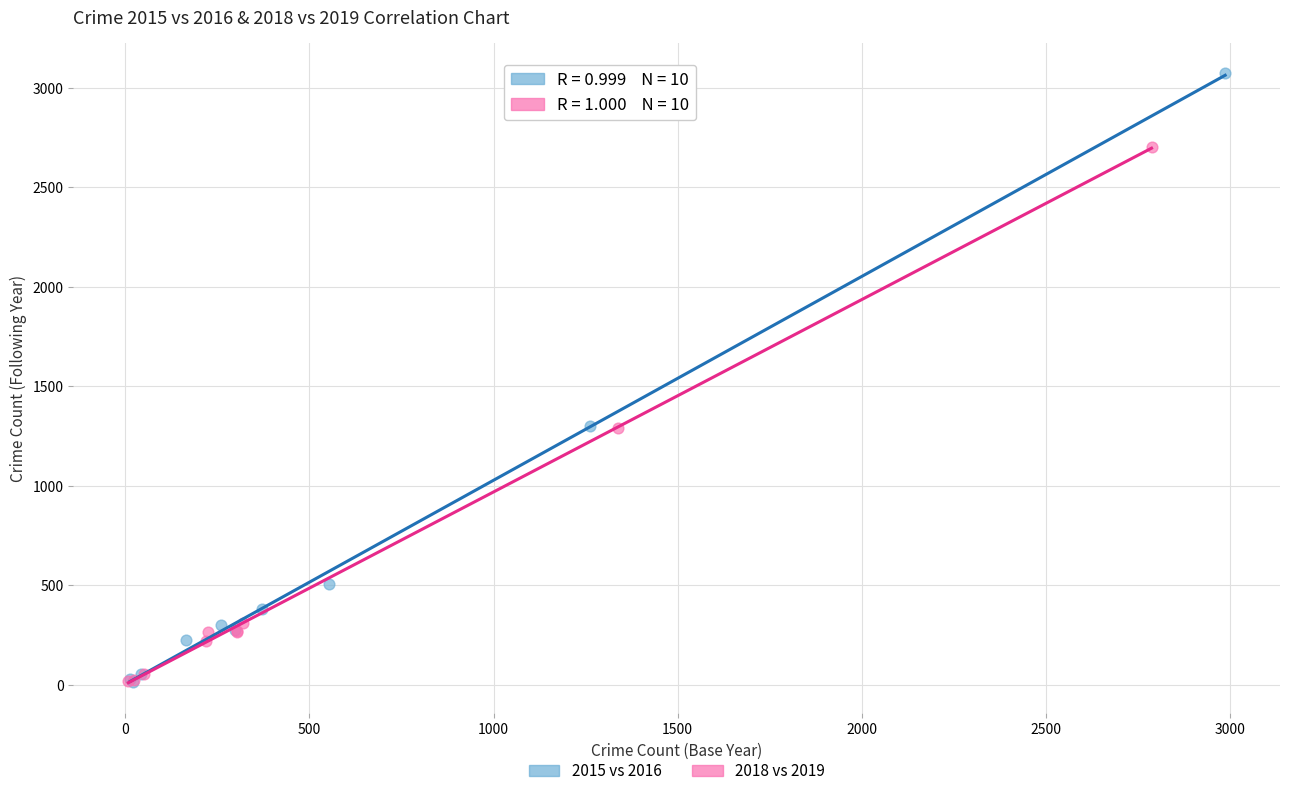

What are all the series names shown in the legend?

2015 vs 2016, 2018 vs 2019